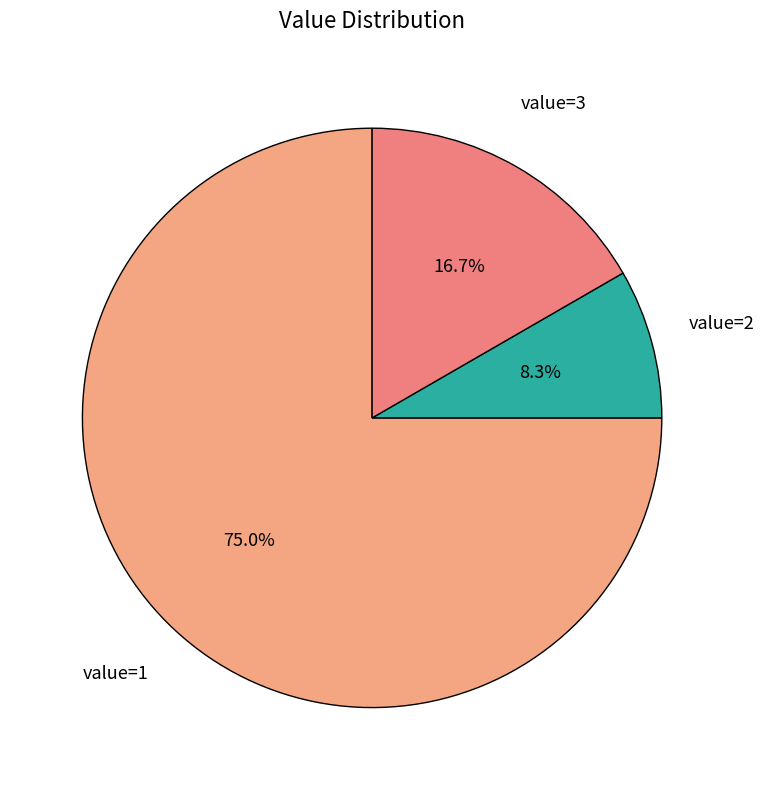

Do value=2 and value=1 together represent more than half of the pie?

Yes